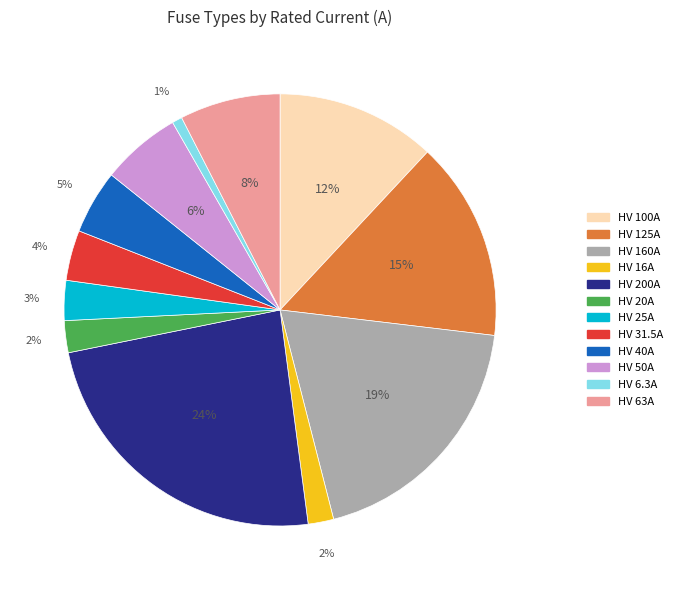

Between HV 50A and HV 160A, which is larger?

HV 160A